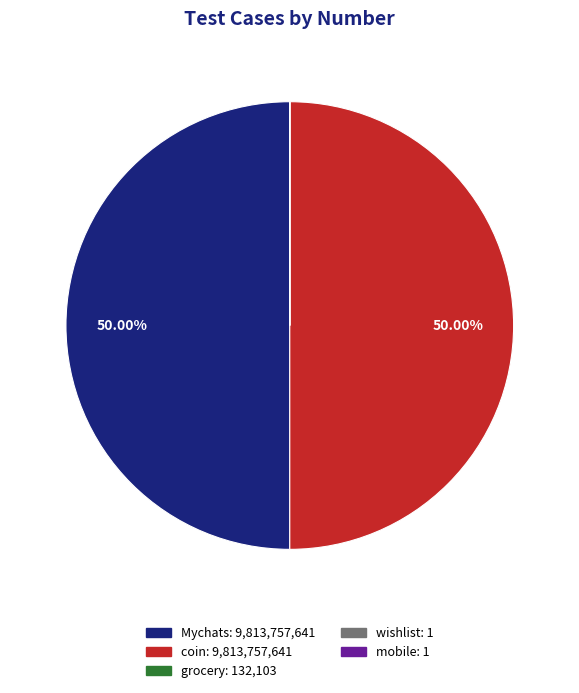

Does any single category account for the majority?

No